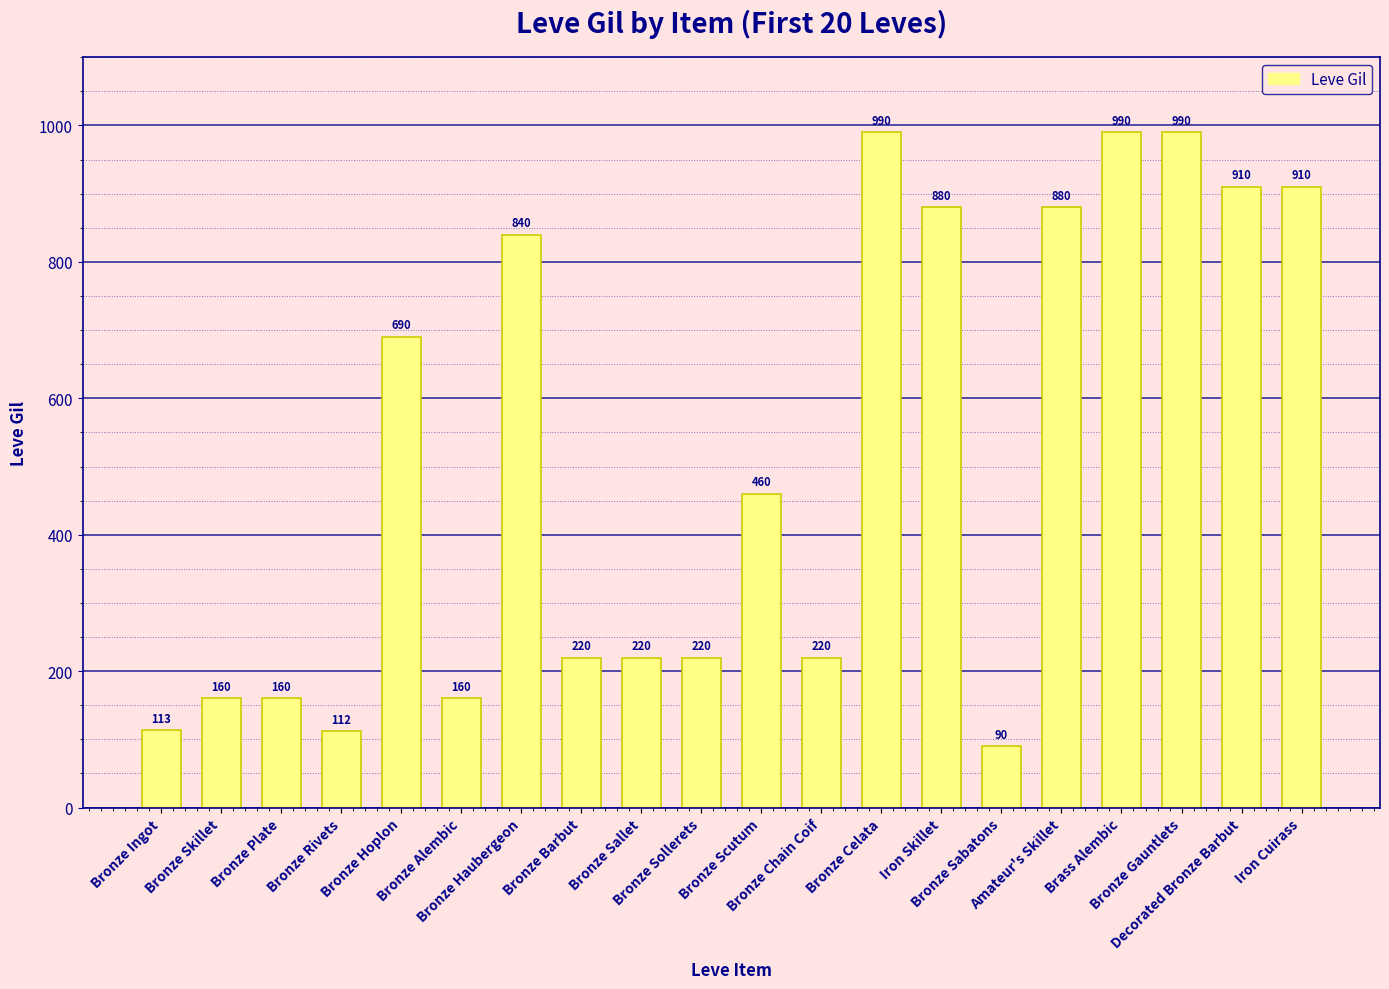

Is it true that the value at Amateur's Skillet is 880?

True